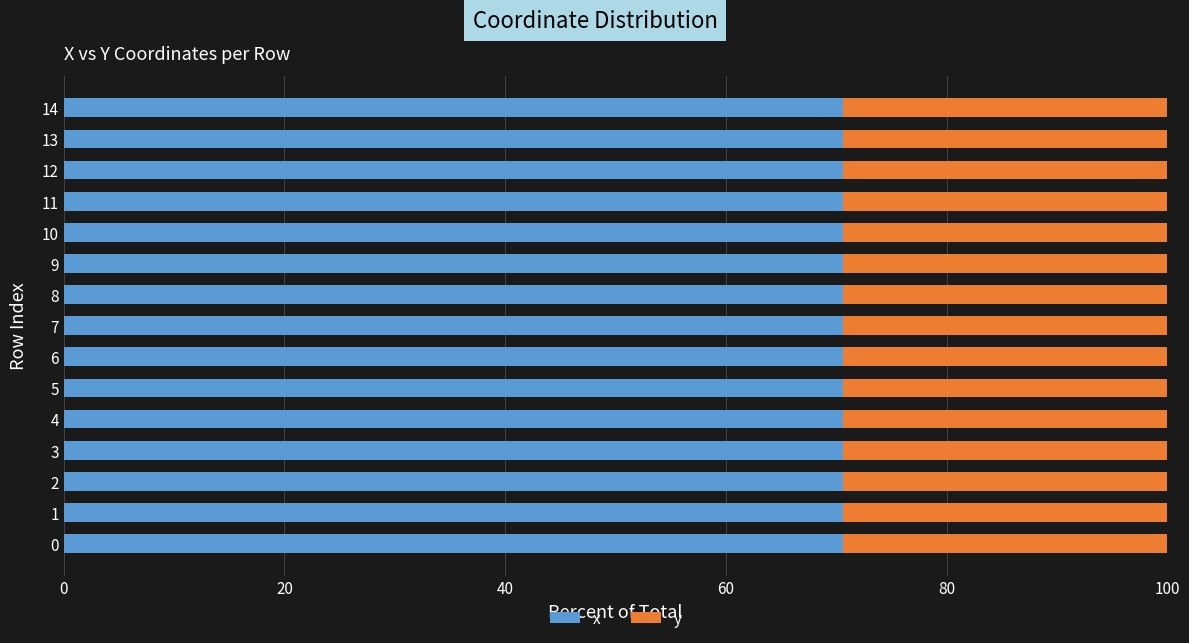

What is the total value across all series at 4?

100.0